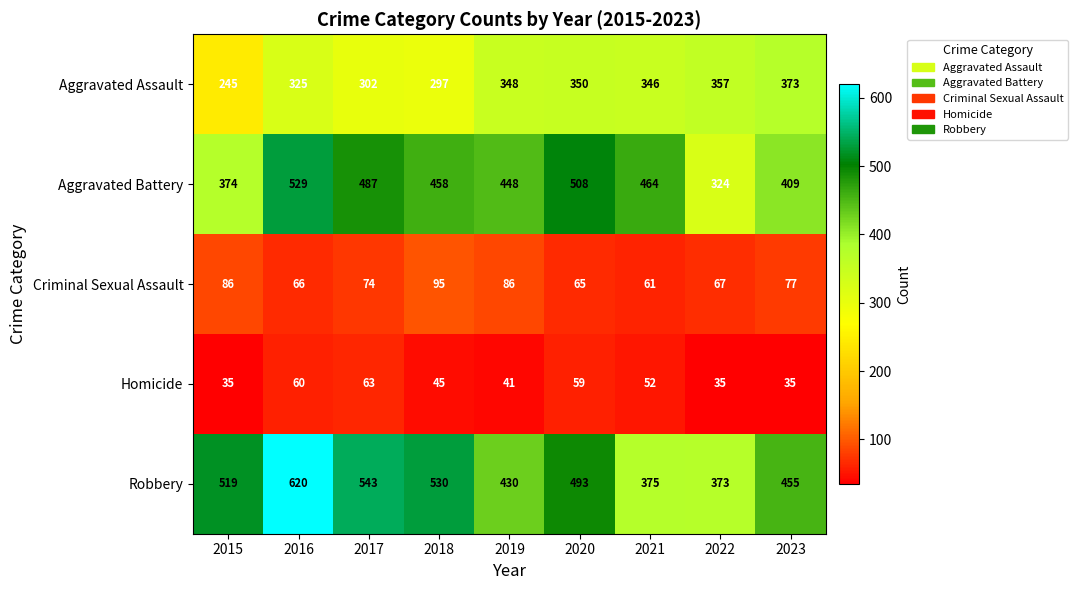

At which category is the sum across all series the highest?

2016